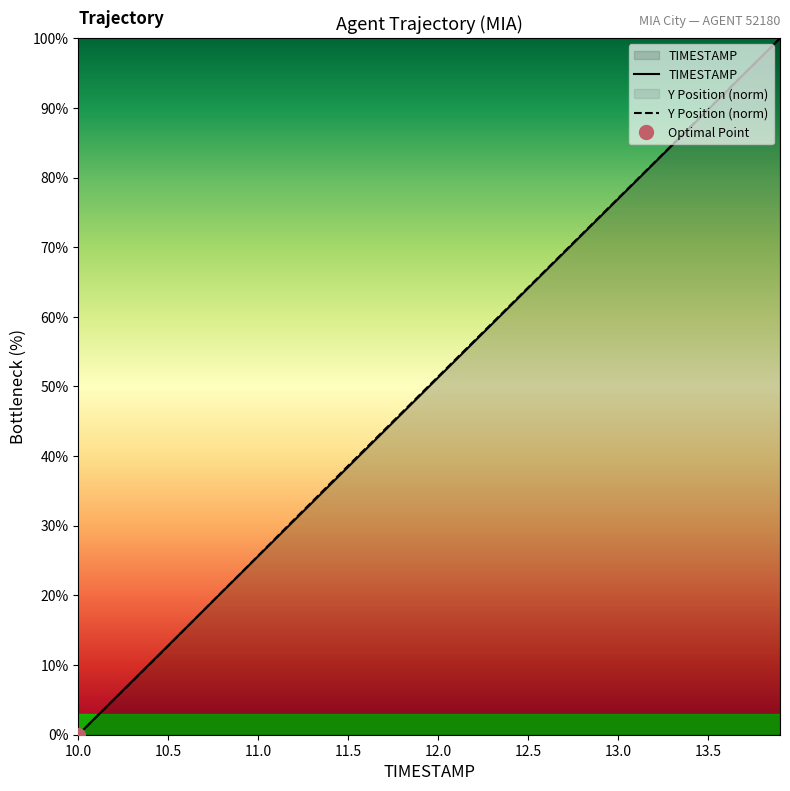

True or false: TIMESTAMP has a value of 69.7 at 10.0.

False